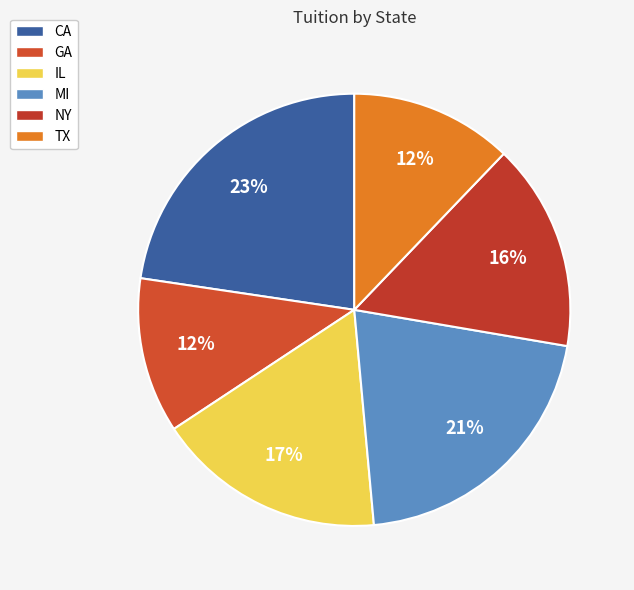

How many slices are in this pie chart?

6